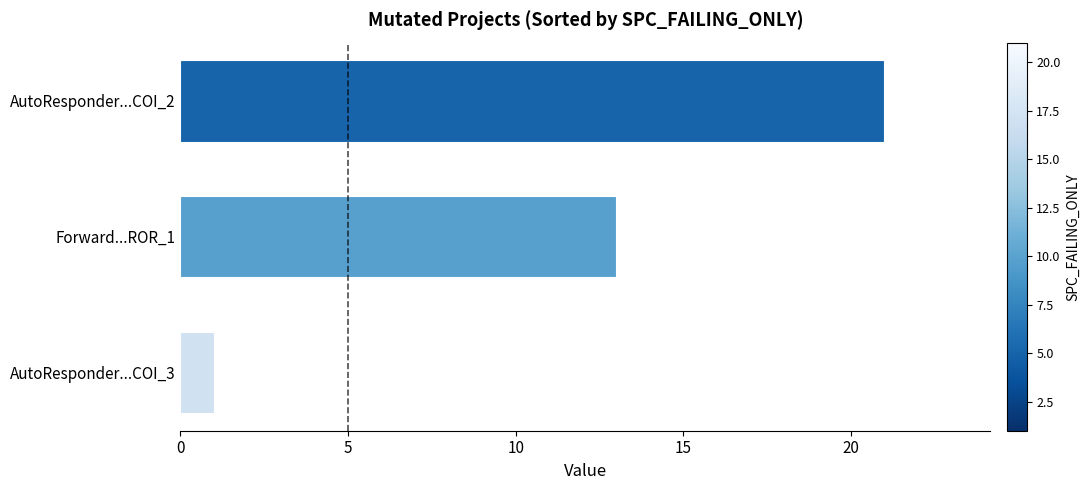

What is the maximum value shown in the chart?

21